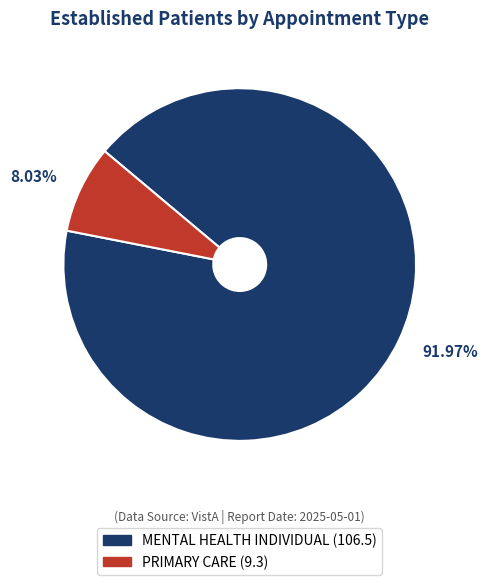

Count the number of slices in the pie.

2